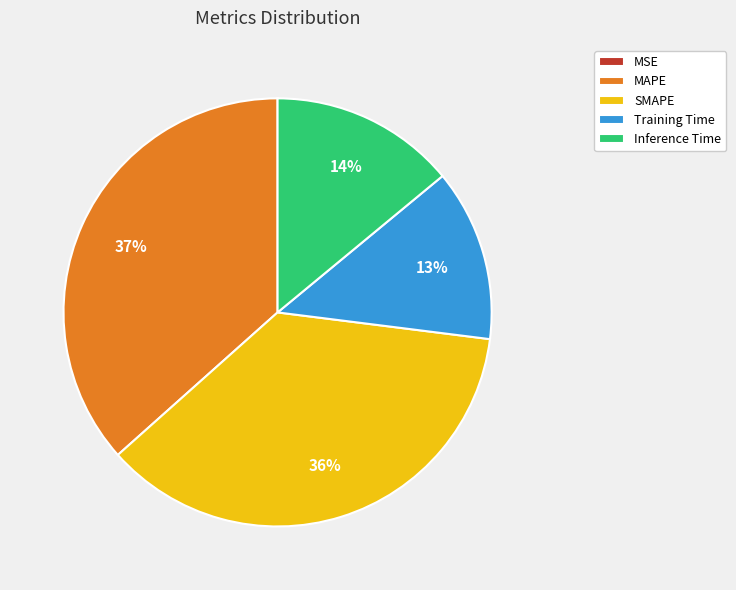

Which has a higher value, Inference Time or MAPE?

MAPE